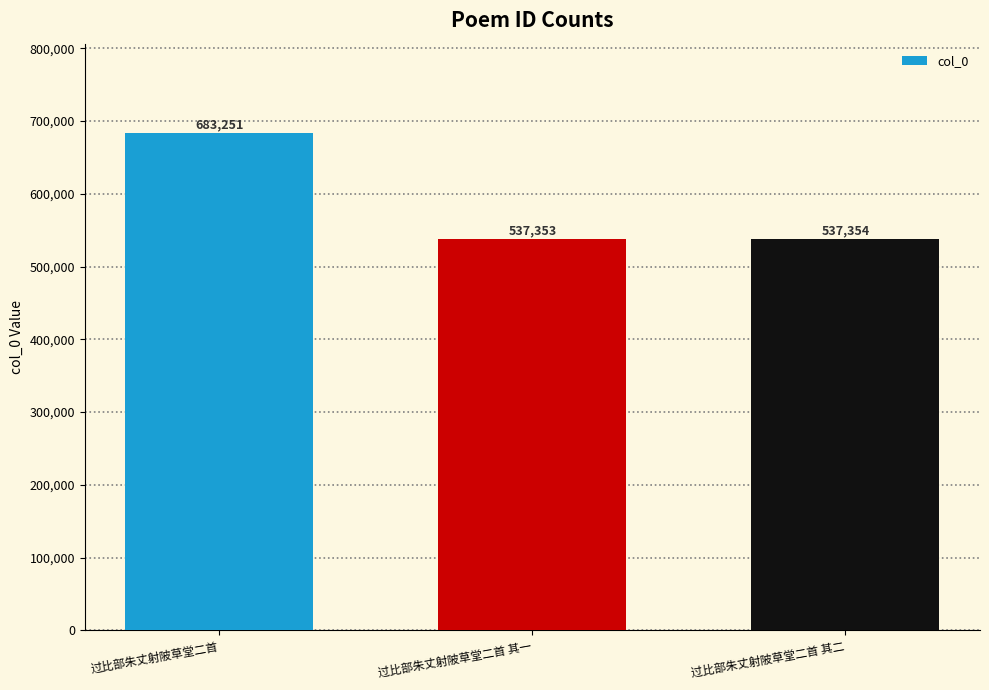

What is the label of the 3rd bar from the right?

过比部朱丈射陂草堂二首